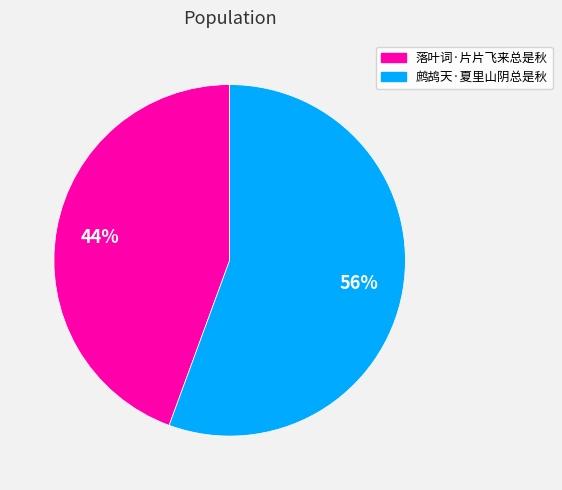

To the nearest percent, what is the combined percentage of 落叶词·片片飞来总是秋 and 鹧鸪天·夏里山阴总是秋?

100%